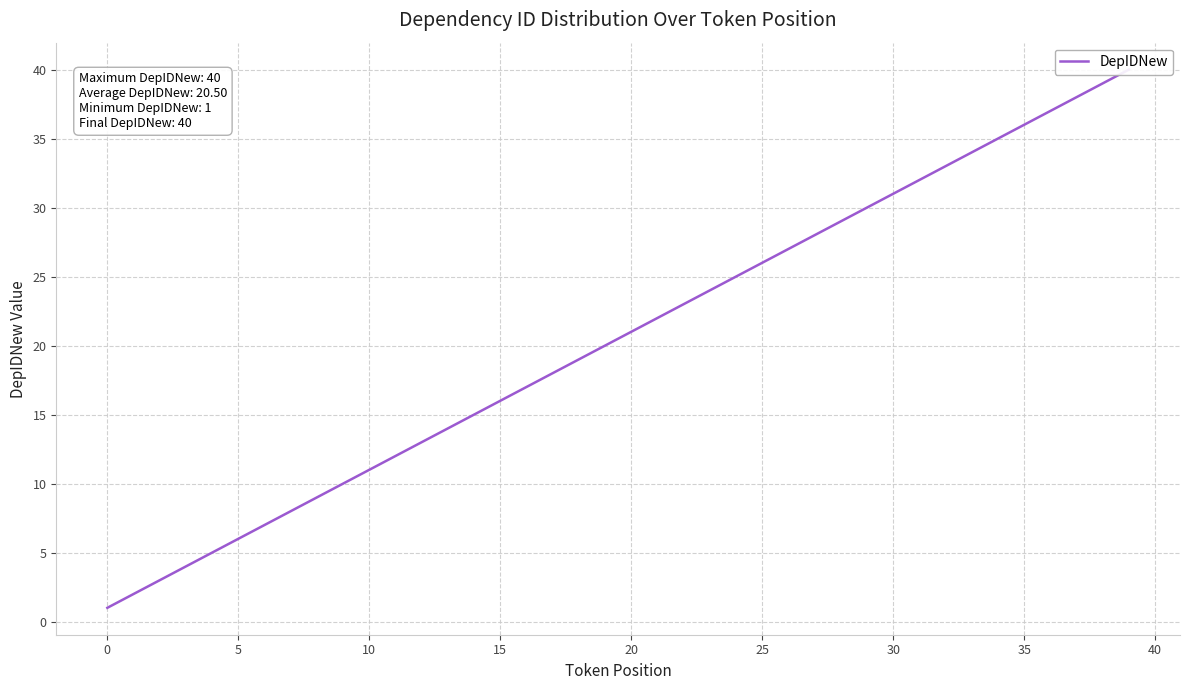

At which label is the value closest to 20?

19